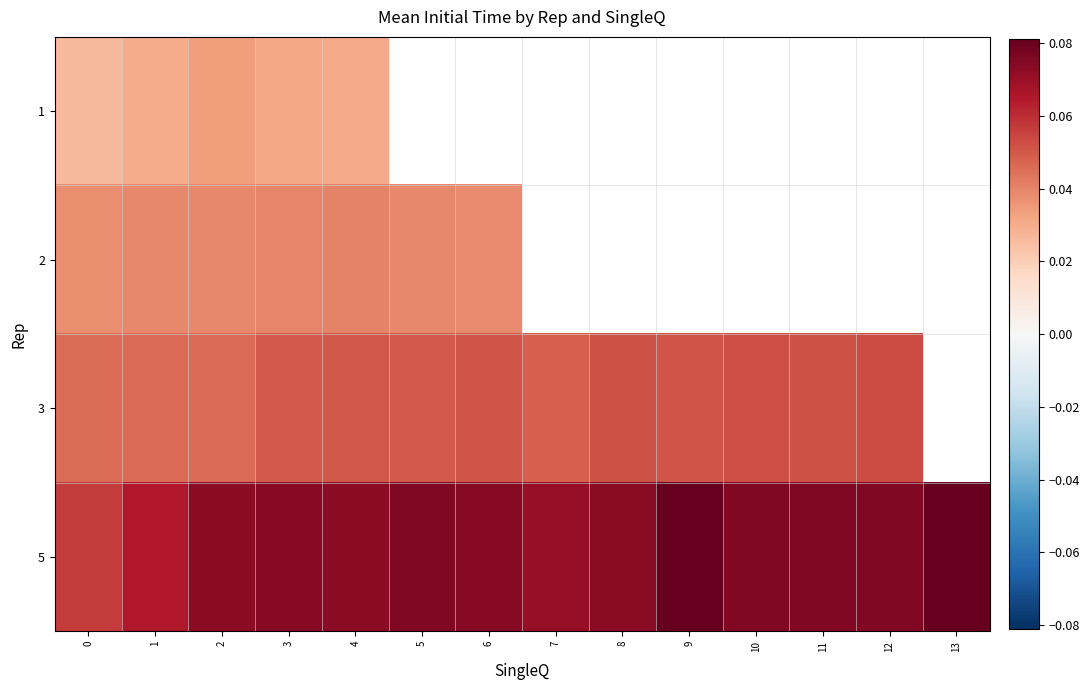

The value of row_3 at 0 is 0.1. True or false?

False